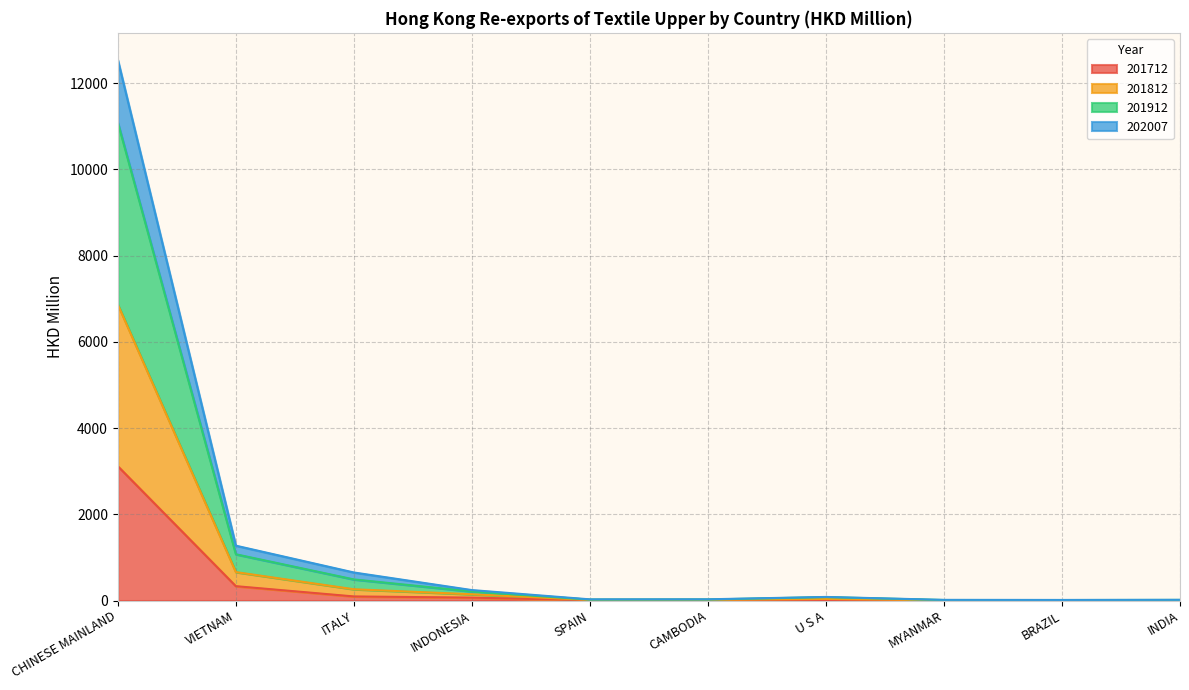

Rank the categories by 202007 value from highest to lowest.

CHINESE MAINLAND, VIETNAM, ITALY, INDONESIA, U S A, CAMBODIA, SPAIN, INDIA, BRAZIL, MYANMAR